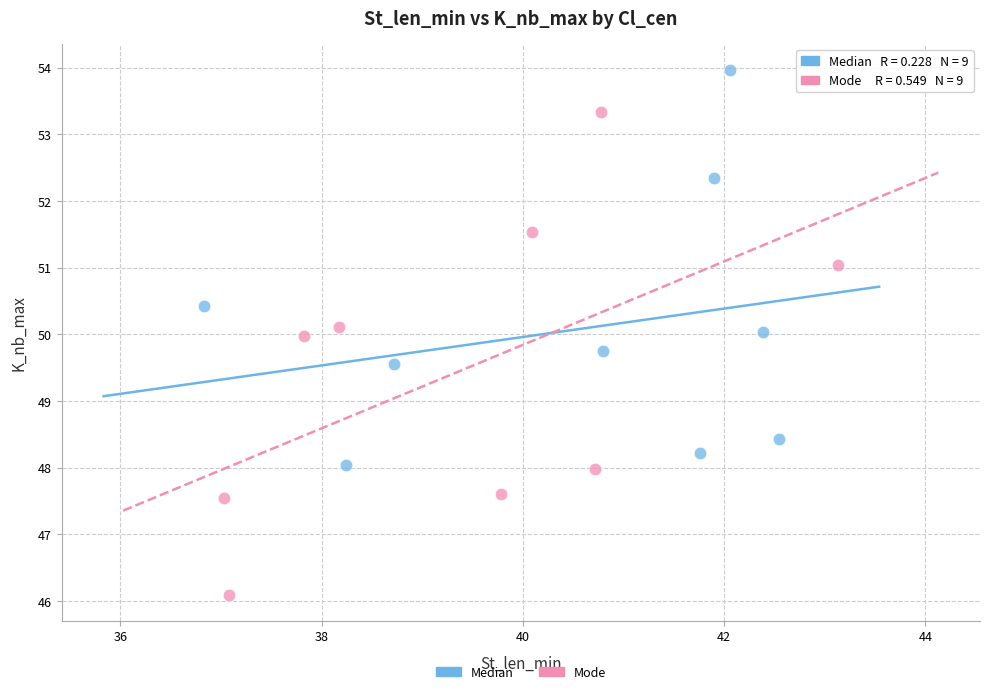

Which series has the widest spread of Y values?

Mode